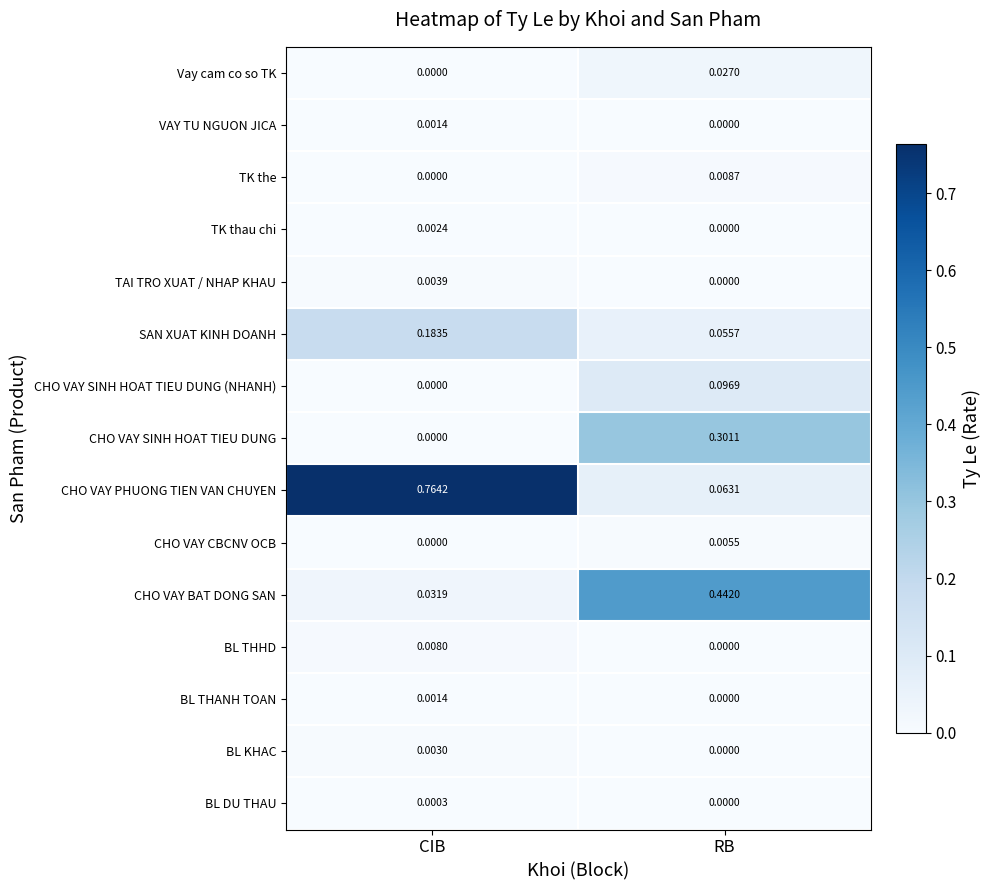

Which series has the largest total across all categories?

CHO VAY PHUONG TIEN VAN CHUYEN